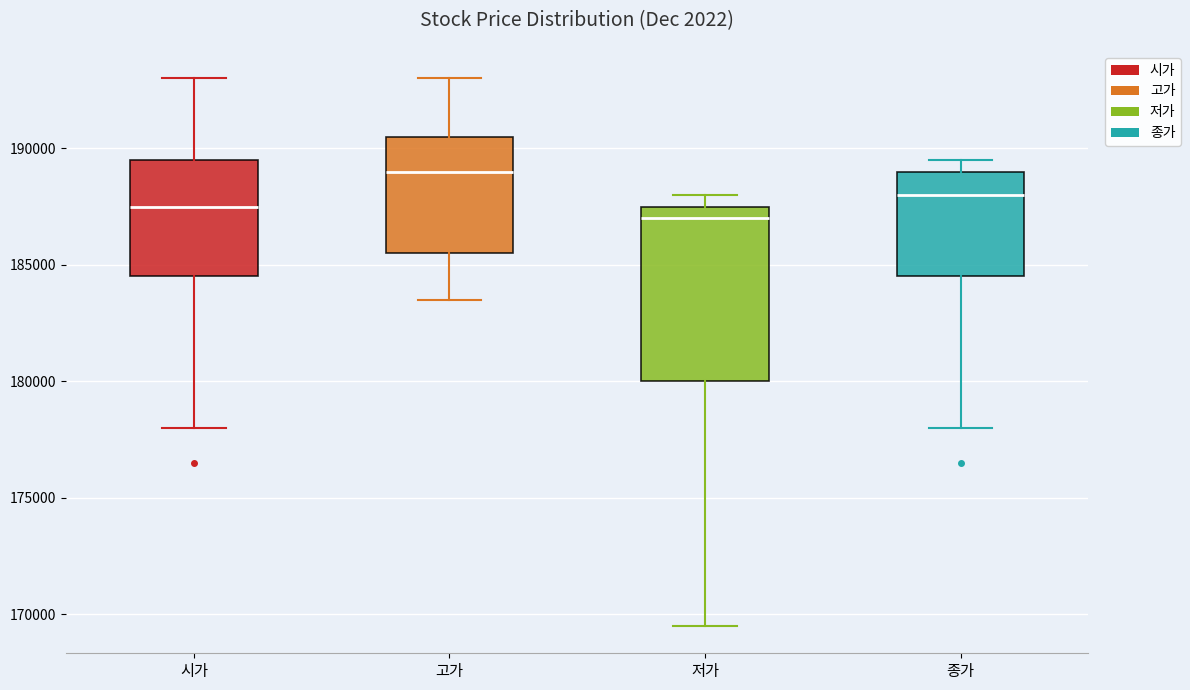

Which box's median line is the highest?

고가